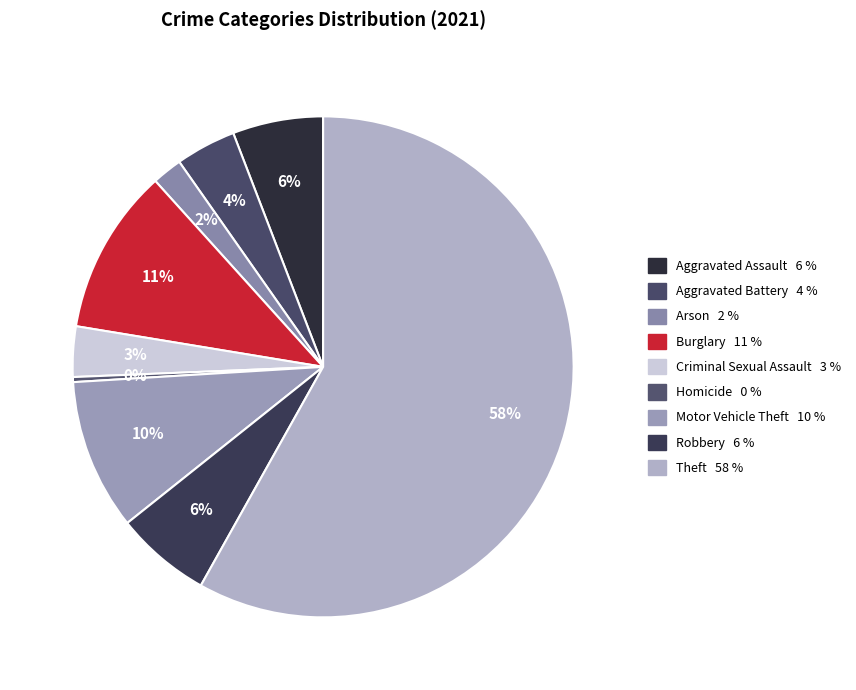

To the nearest percent, what percentage of the pie is Robbery?

6%